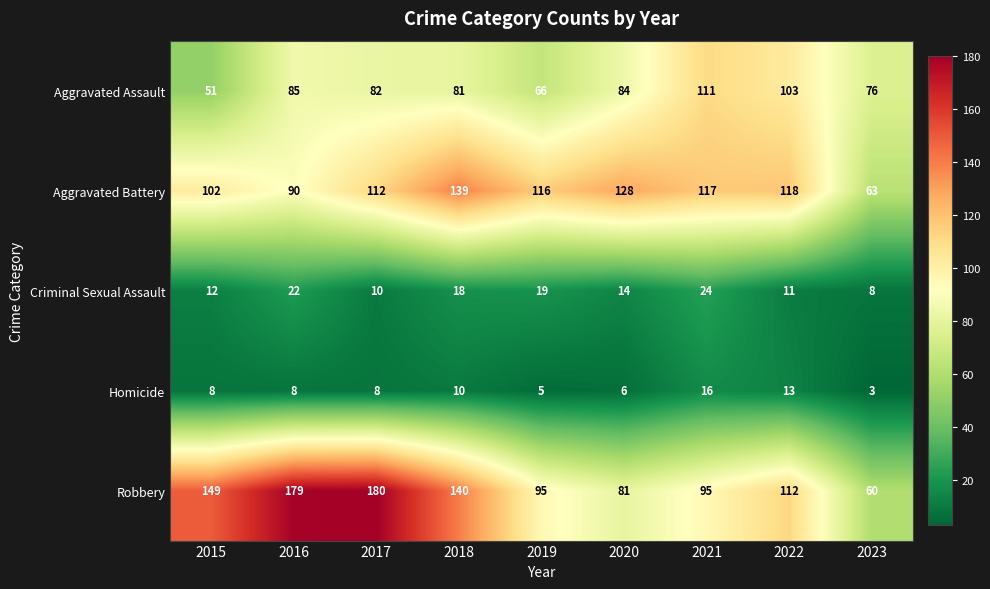

How many categories are shown in the chart?

9